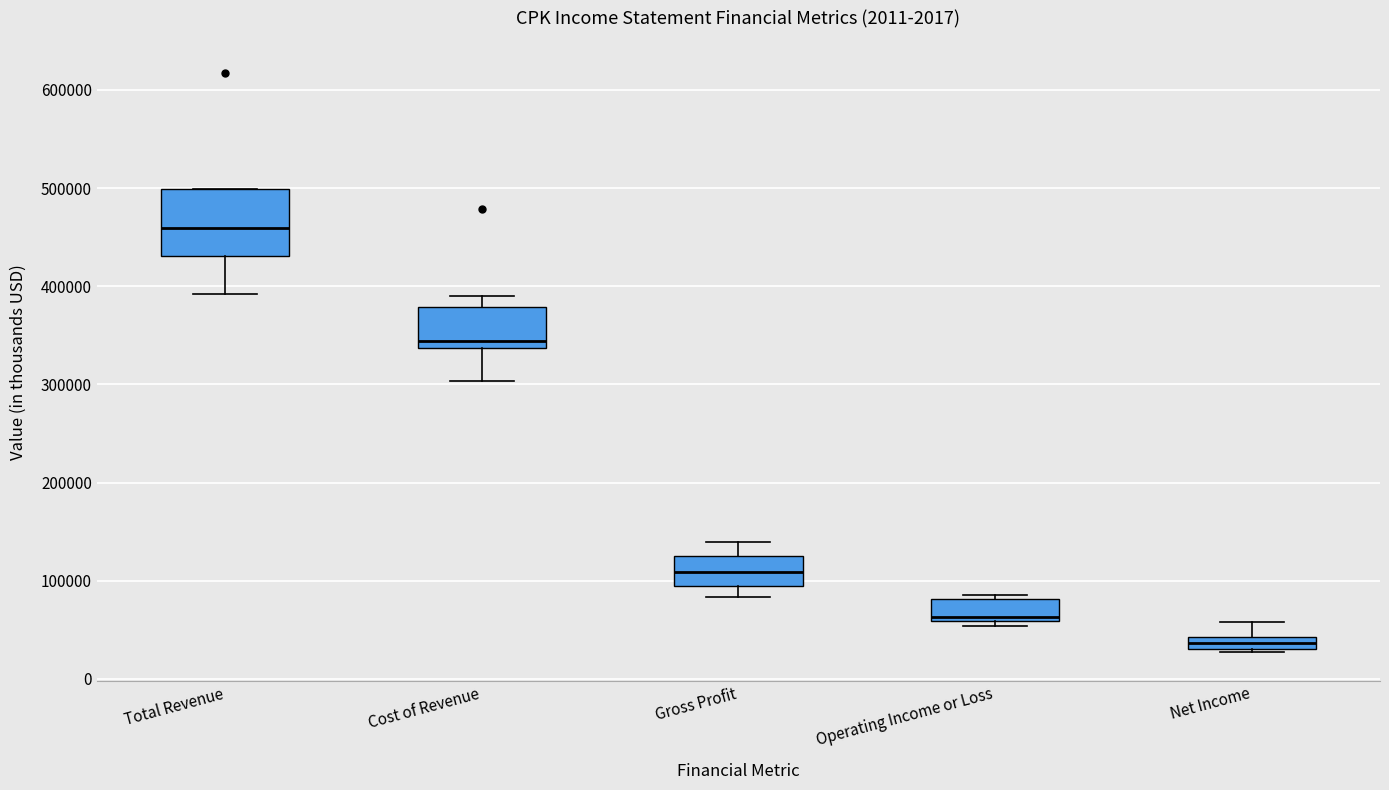

Which box is the tallest, from its lower edge to its upper edge?

Total Revenue